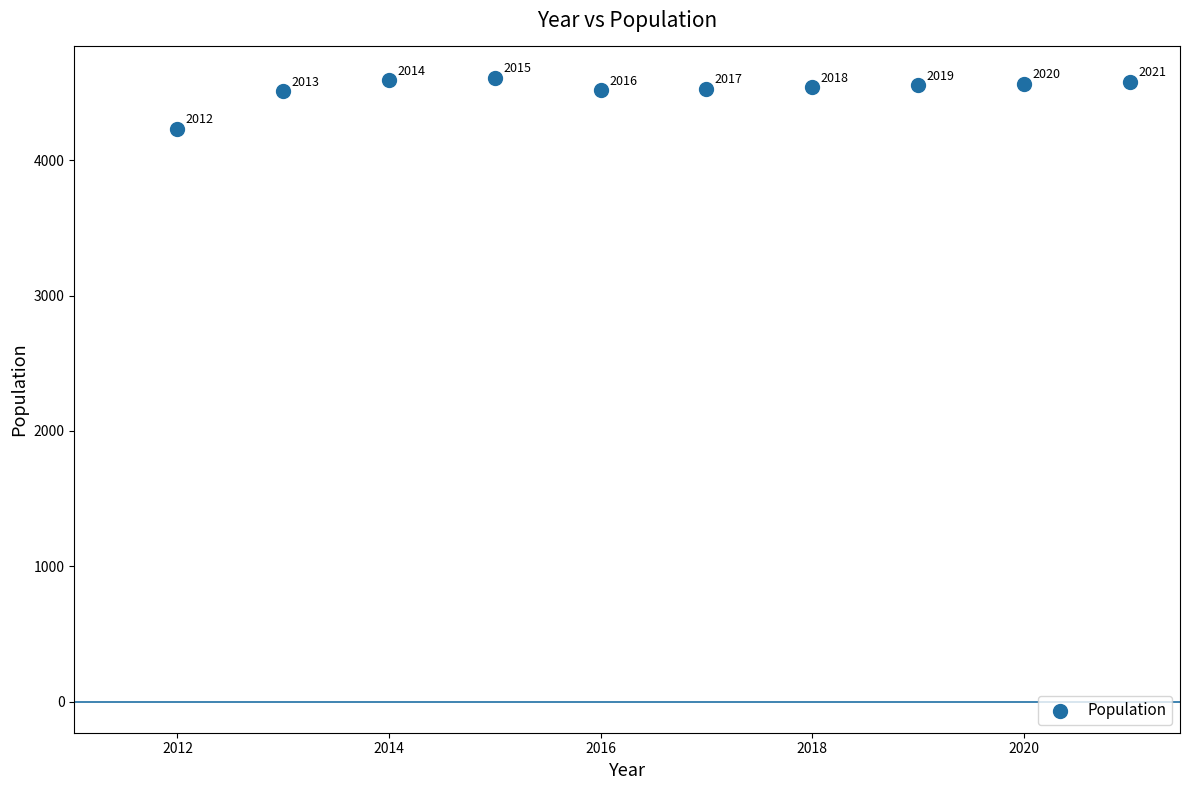

What is the average Y value?

4524